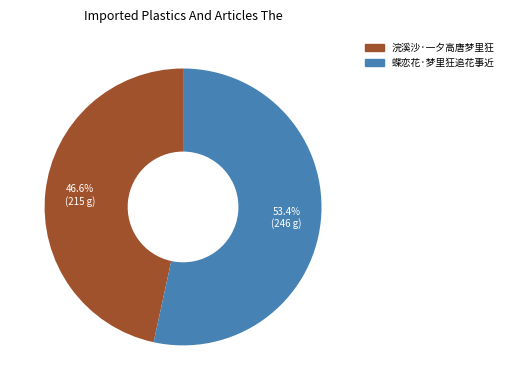

How many slices are in this pie chart?

2